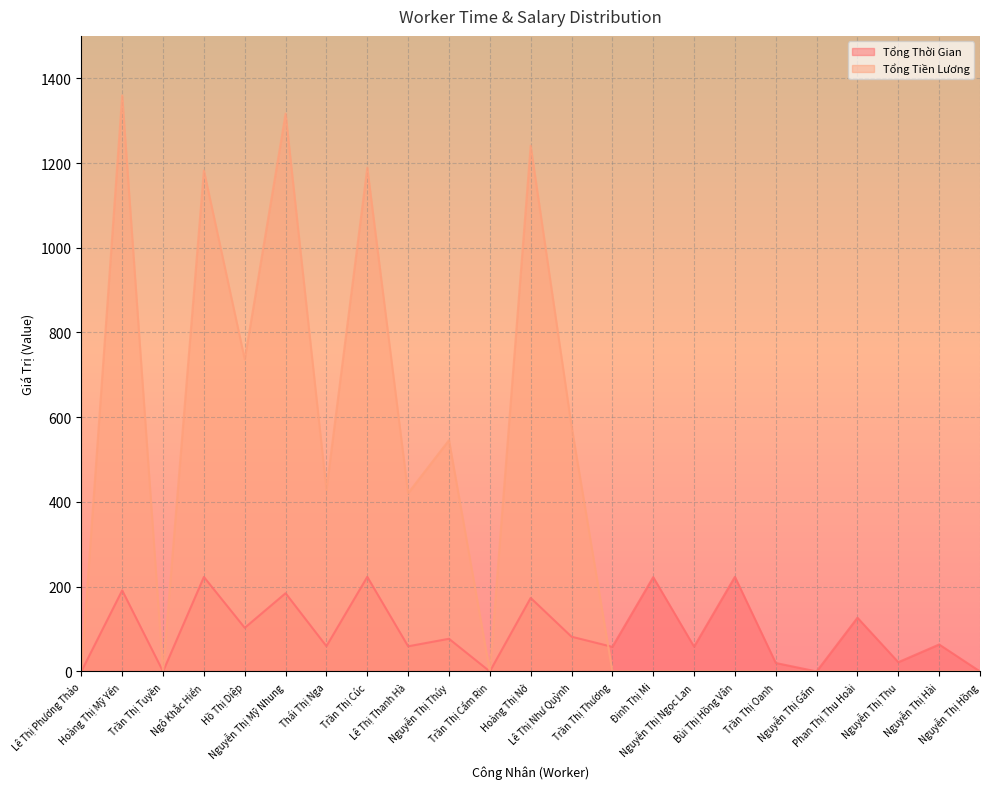

What is the sum of the Tổng Thời Gian values at Hồ Thị Diệp and Nguyễn Thị Mỹ Nhung?

287.7